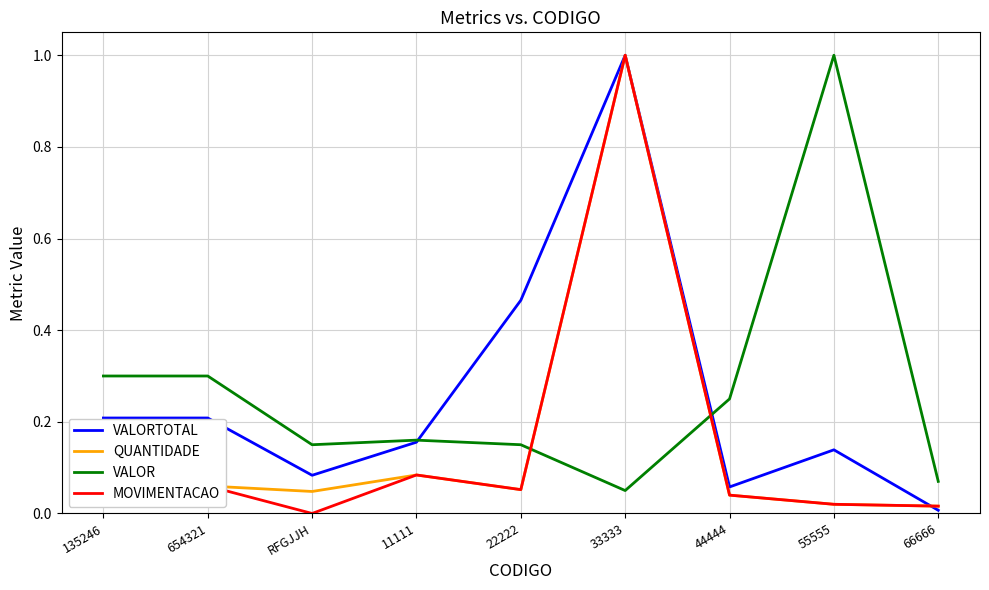

What is the maximum value shown in the chart?

1.0